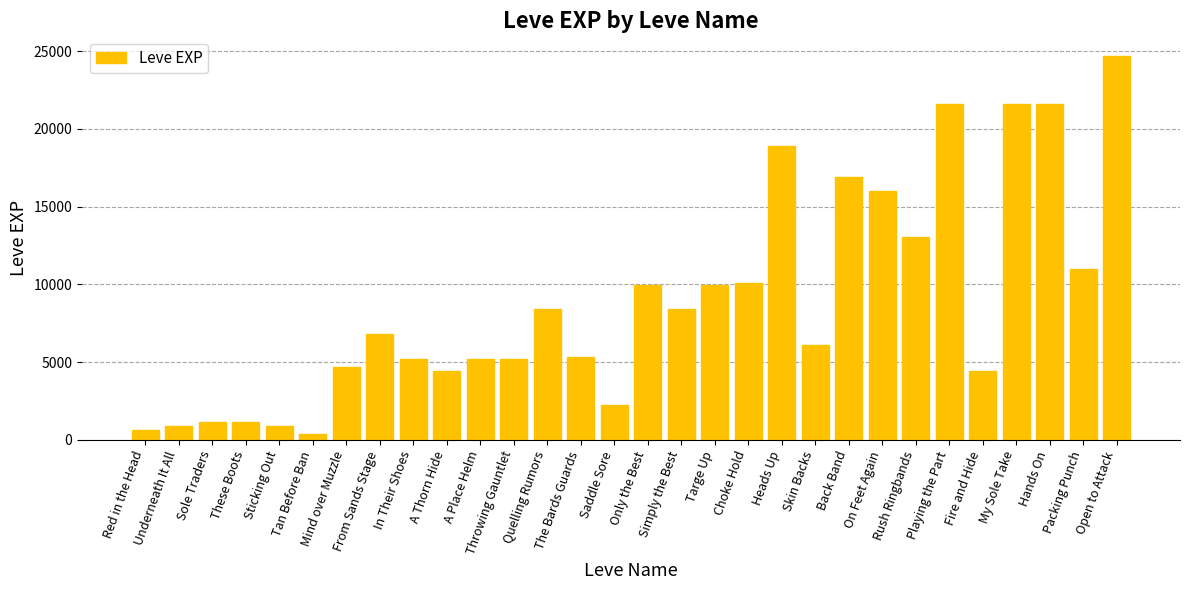

What is the label of the 29th bar from the left?

Packing Punch